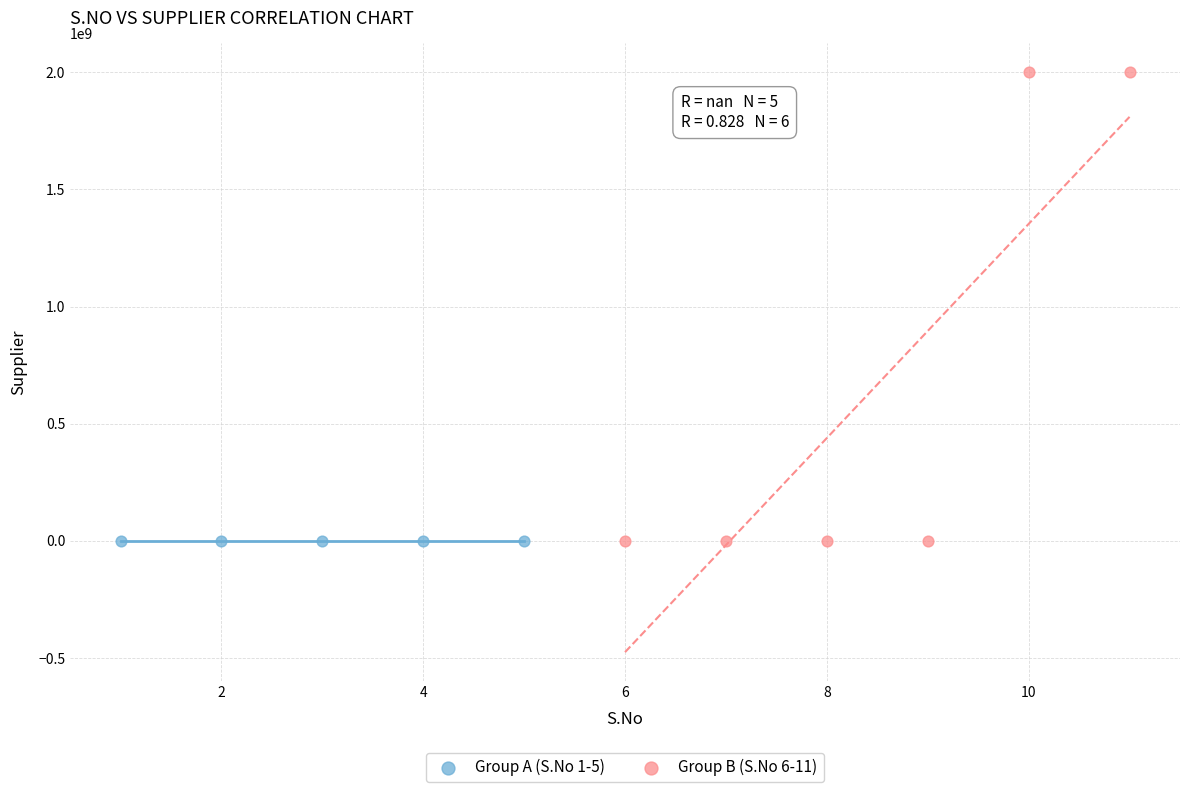

Which series contains the highest Y value?

Group B (S.No 6-11)